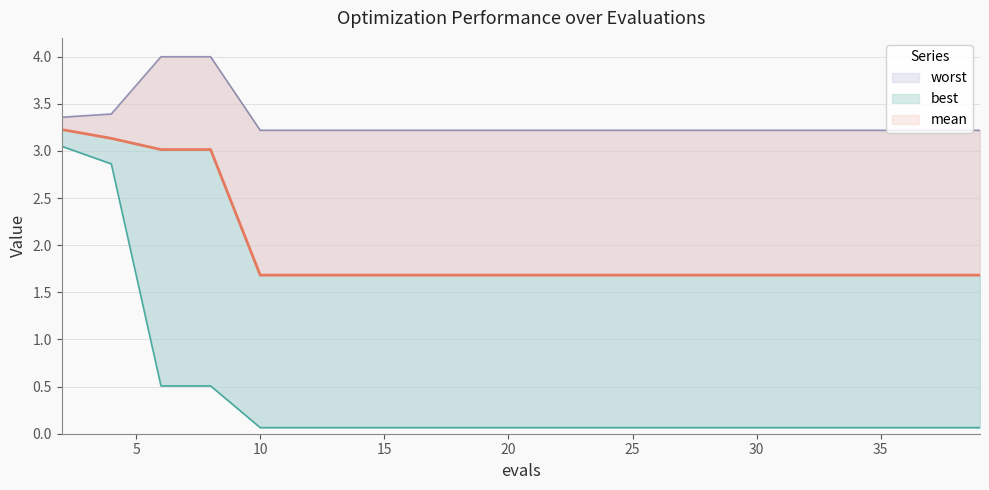

Which label corresponds to the largest value in the chart?

6